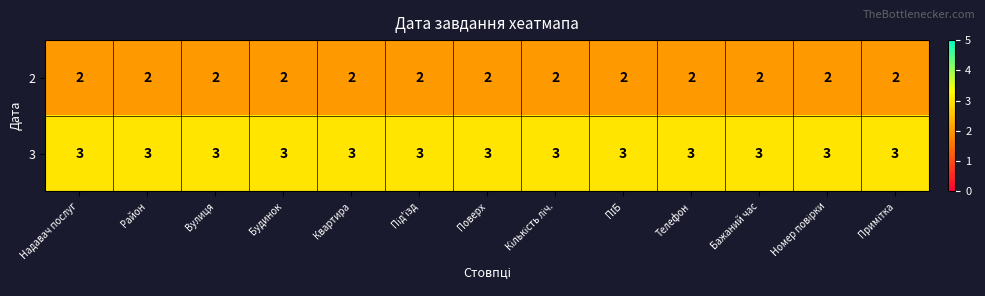

The 2 series shows 3 at Бажаний час. True or false?

False